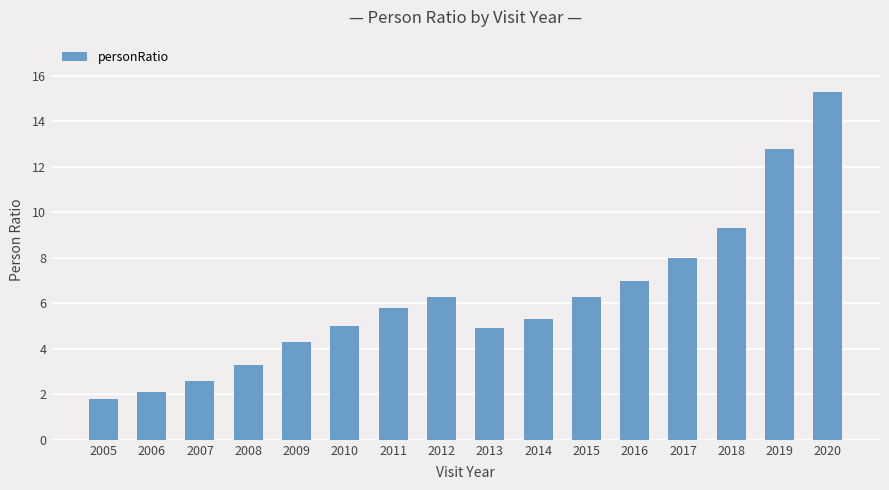

Does the chart contain stacked bars?

No